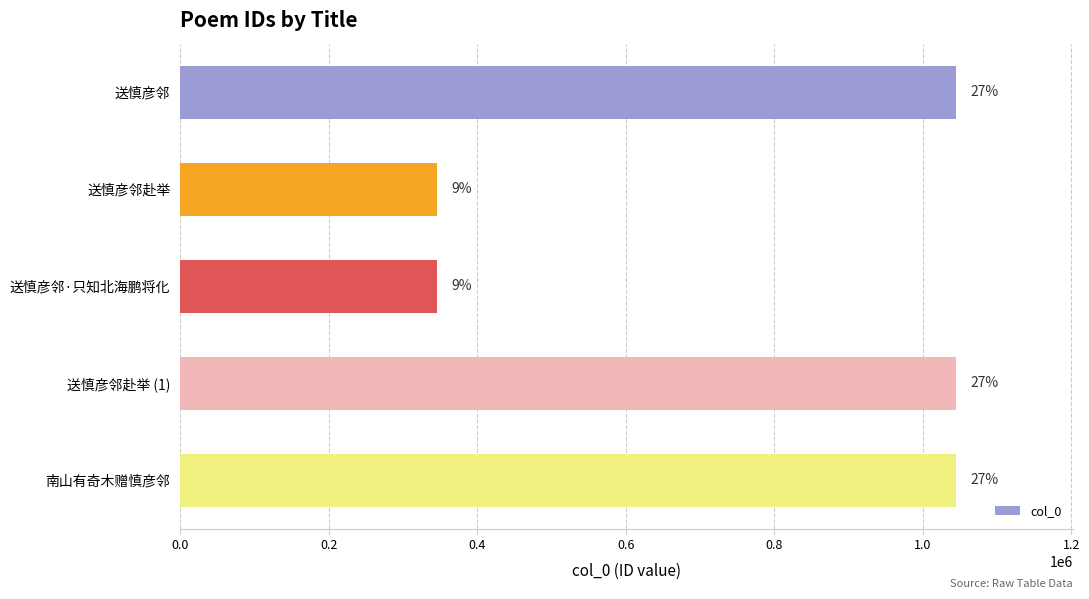

Are the bars grouped side by side (vs. stacked)?

No